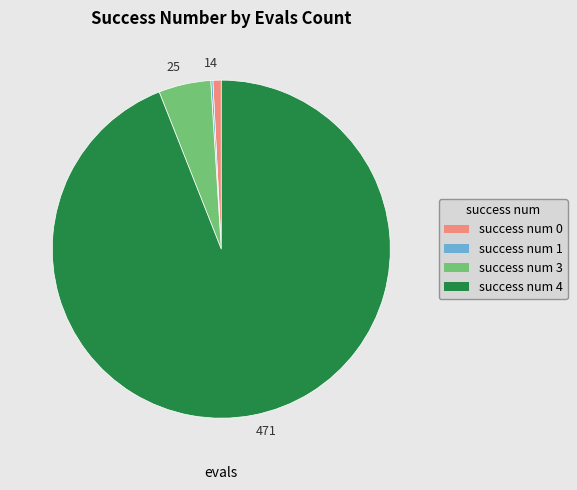

True or false: success num 0 accounts for 11% of the total.

False